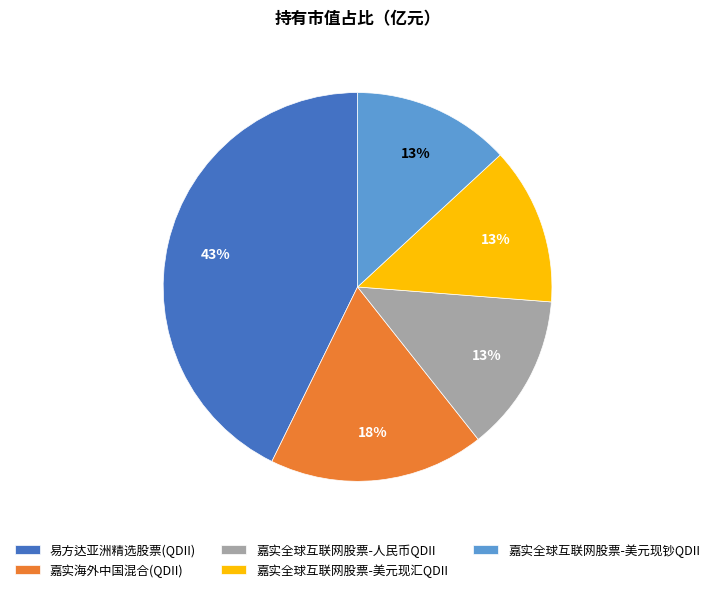

Count the number of slices in the pie.

5